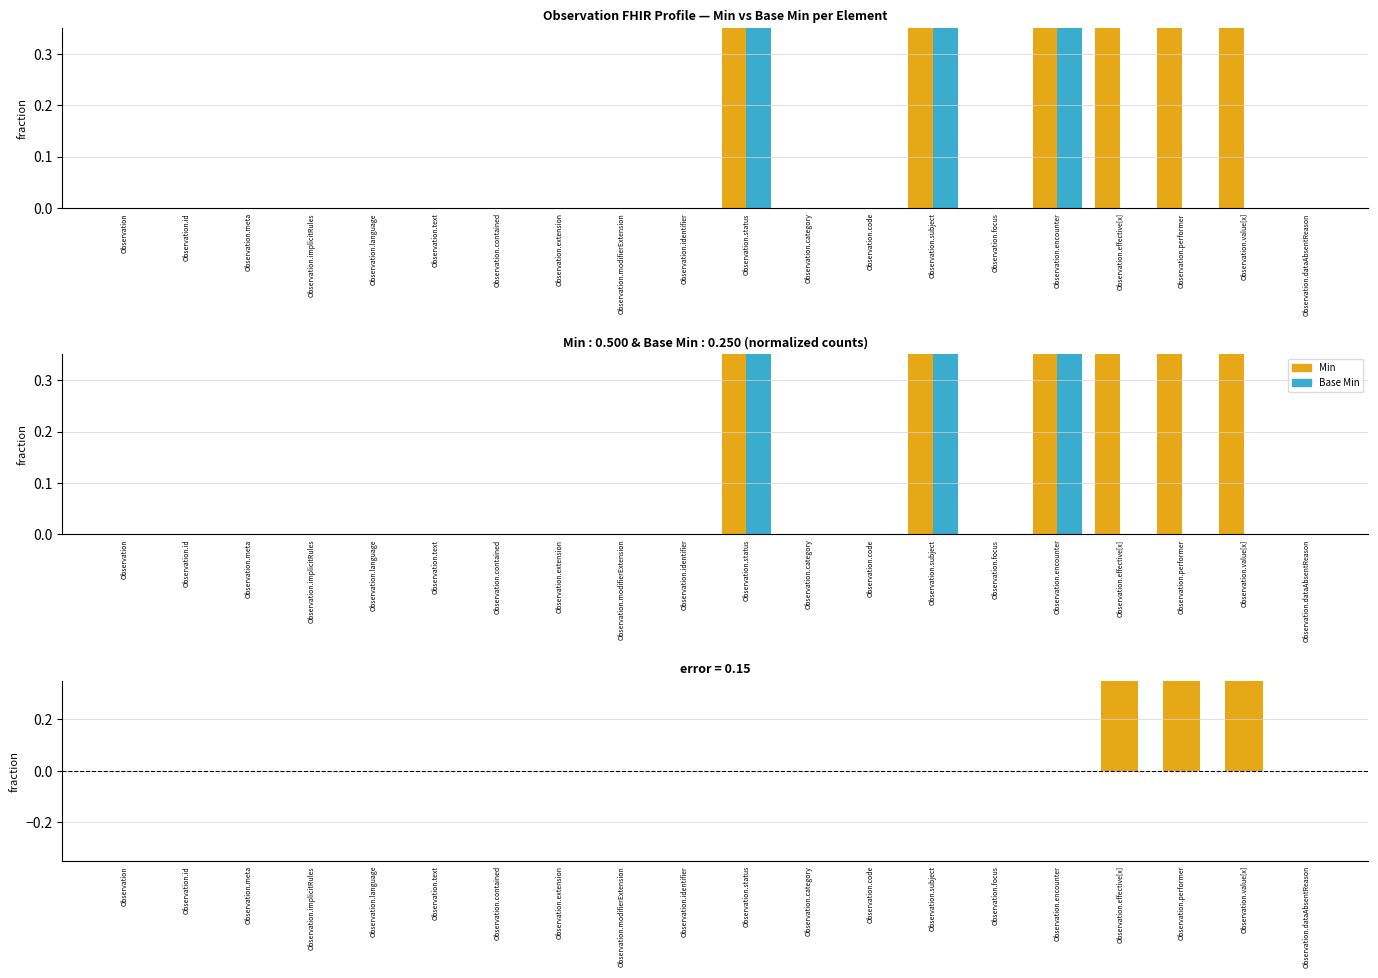

Which has a higher value, Observation.code or Observation.text?

Observation.code